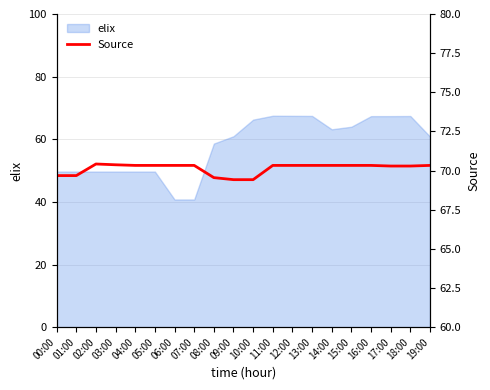

True or false: elix has a value of 18.8 at 00:00.

False